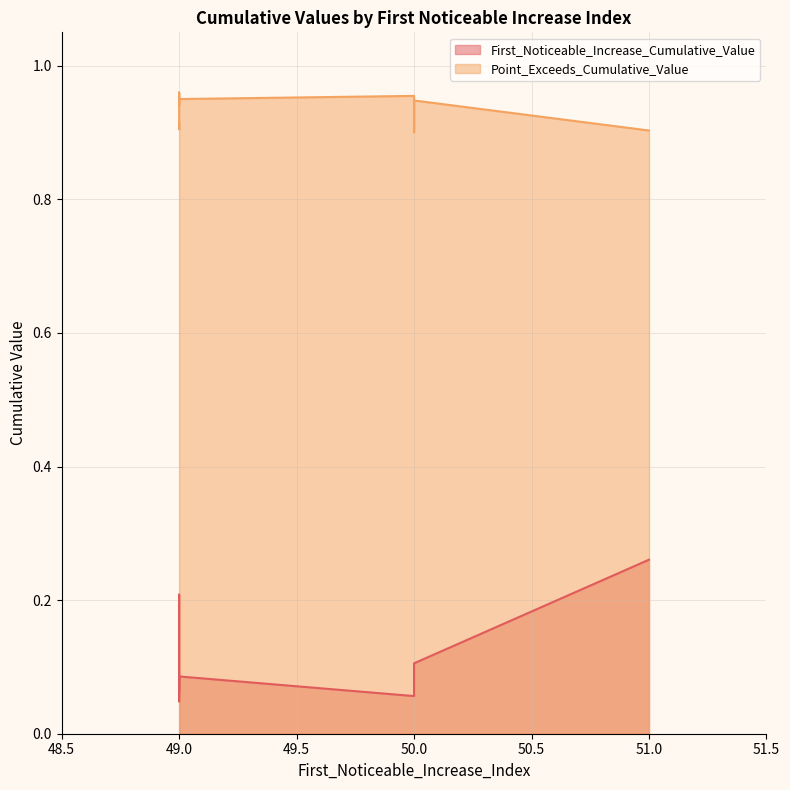

At which category does the chart reach its peak across all series?

49